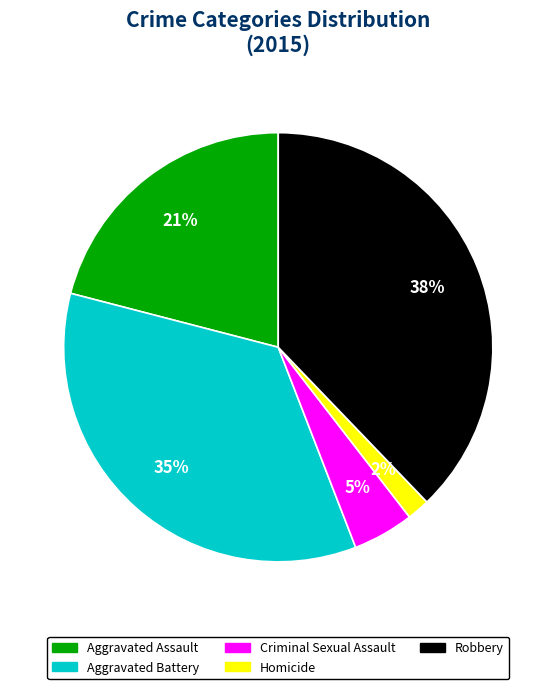

Does any single category account for the majority?

No